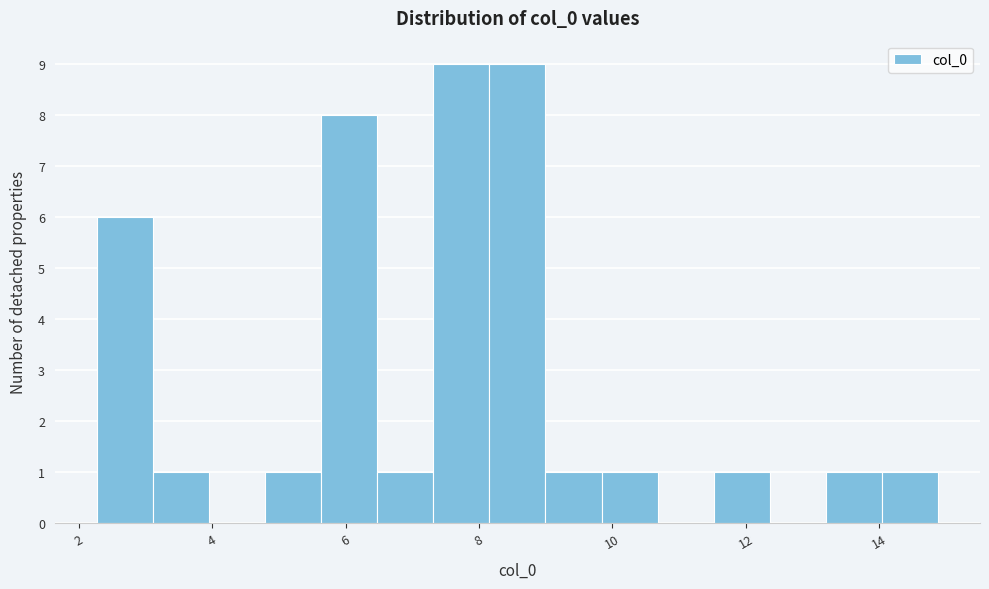

What is the height of the bar covering 14.0 to 14.8 on the x-axis? Neither the bar edges nor the heights are printed on the chart, so give them approximately, as read against the axes.

1